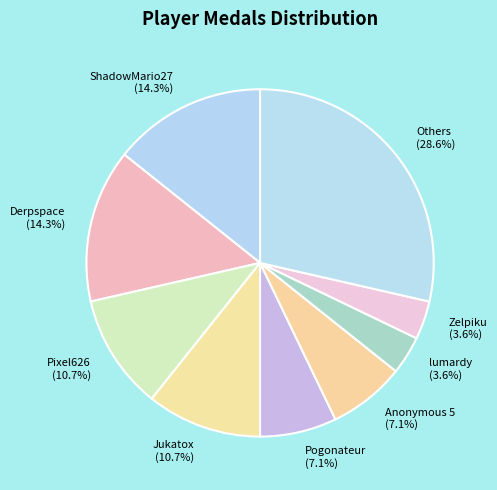

What percentage is NOT represented by Others?

71.4%